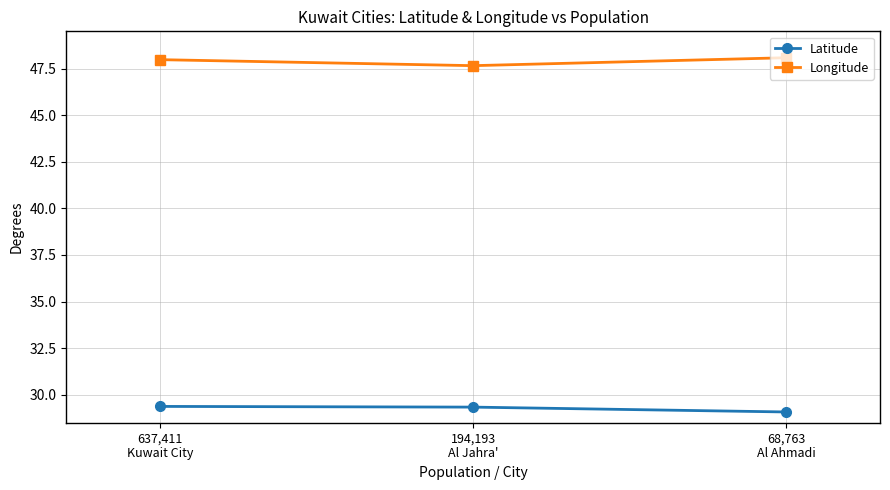

What are all the series names shown in the legend?

Latitude, Longitude